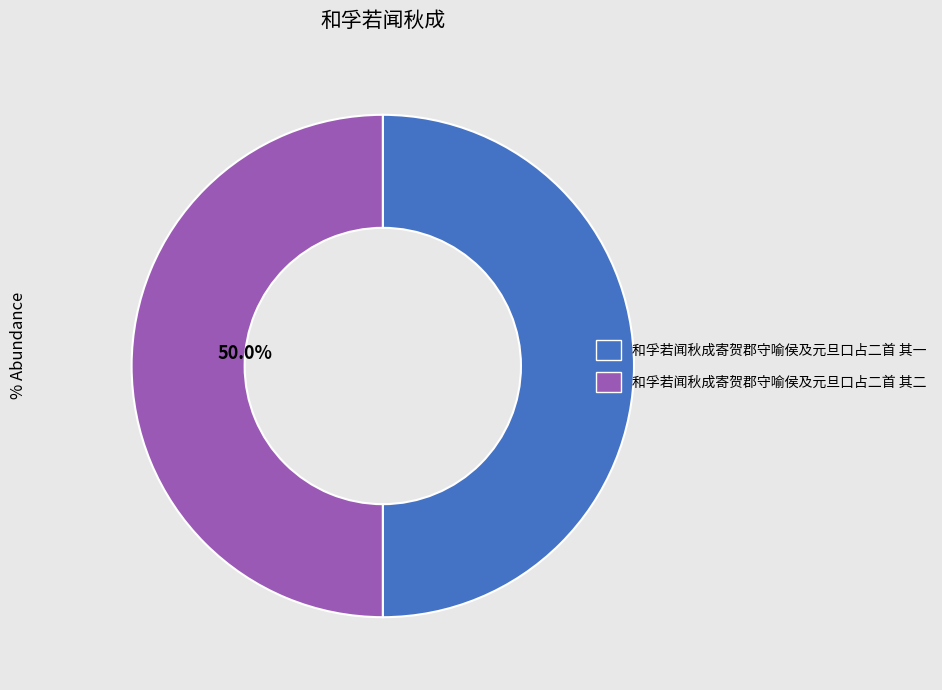

To the nearest percent, what is the average slice percentage?

50%